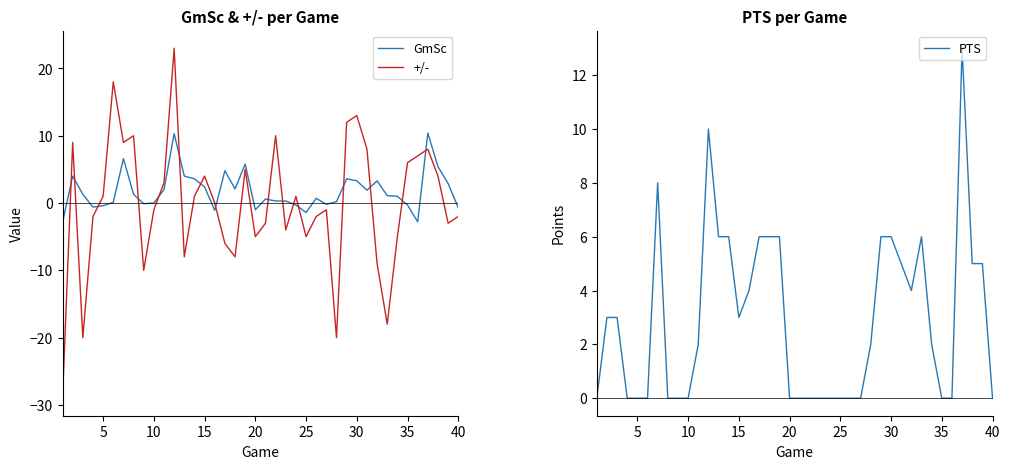

How many interior local peaks does the PTS series have?

4